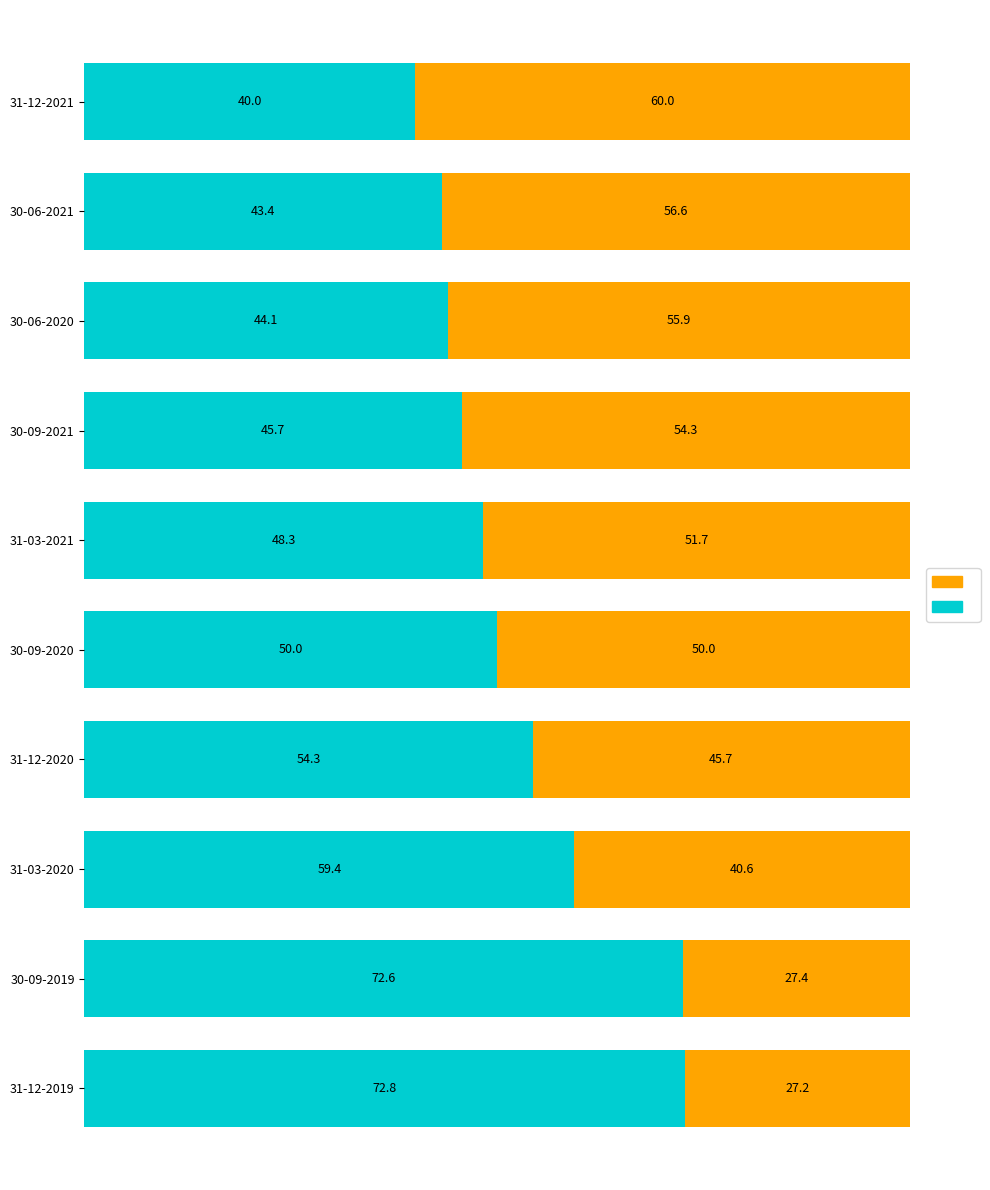

What is the total value across all series at 30-09-2020?

100.0